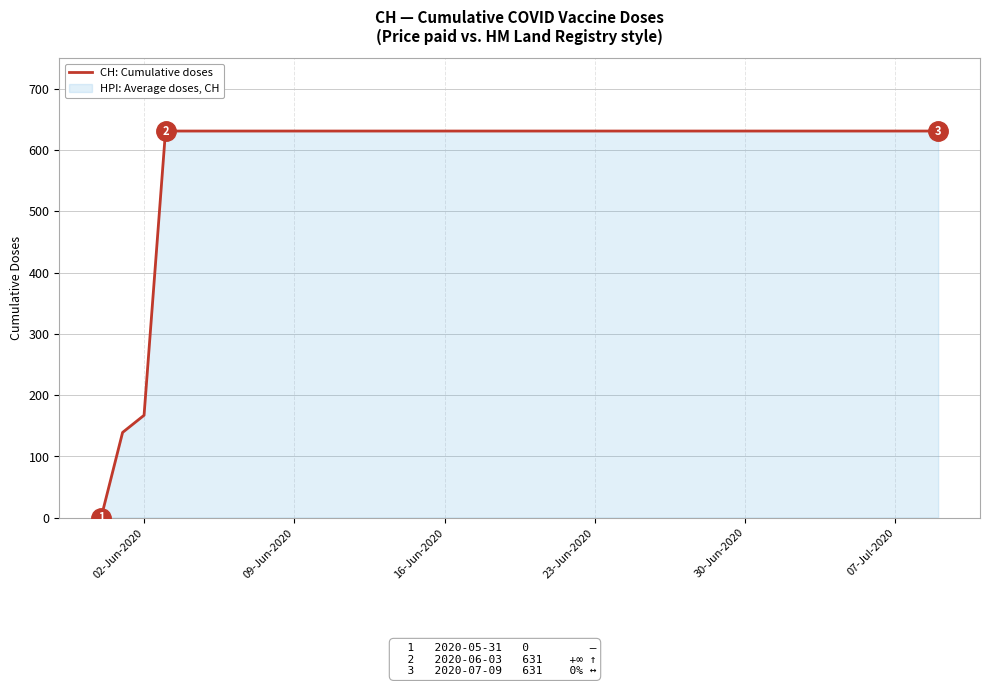

What is the maximum value shown in the chart?

631